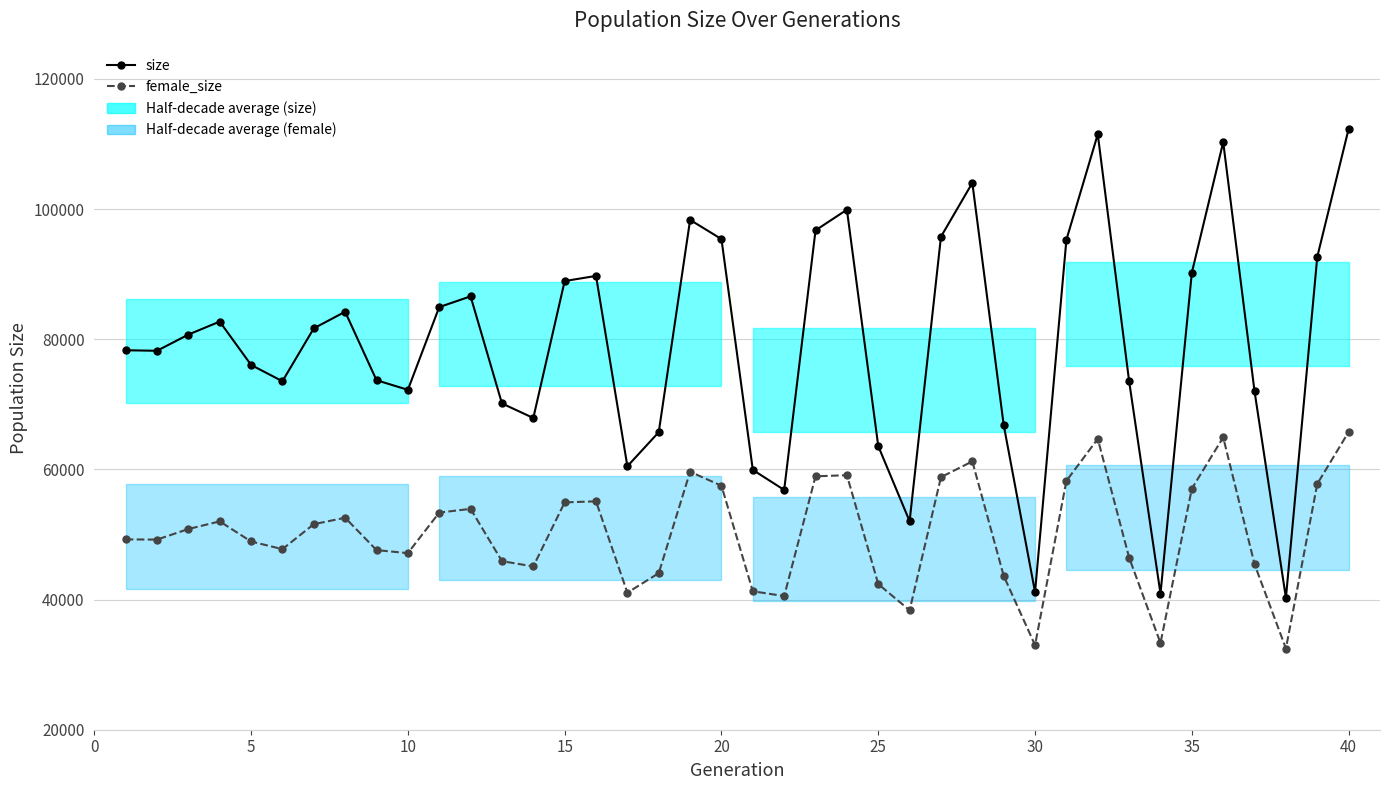

Is this an area chart (filled region under the line)?

No